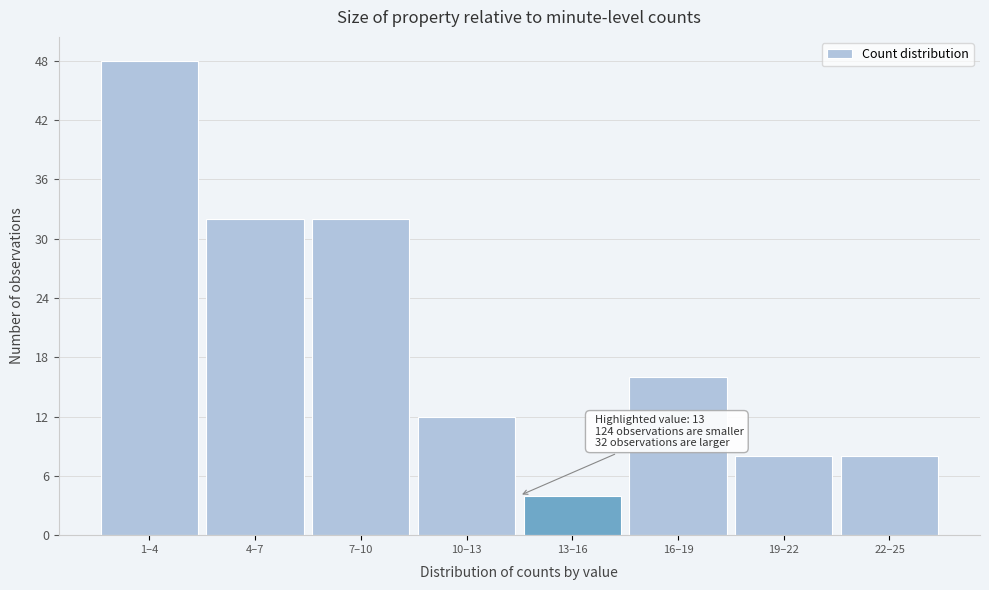

Reading left to right, transcribe all the data shown in this chart.

1–4=48	4–7=32	7–10=32	10–13=12	13–16=4	16–19=16	19–22=8	22–25=8